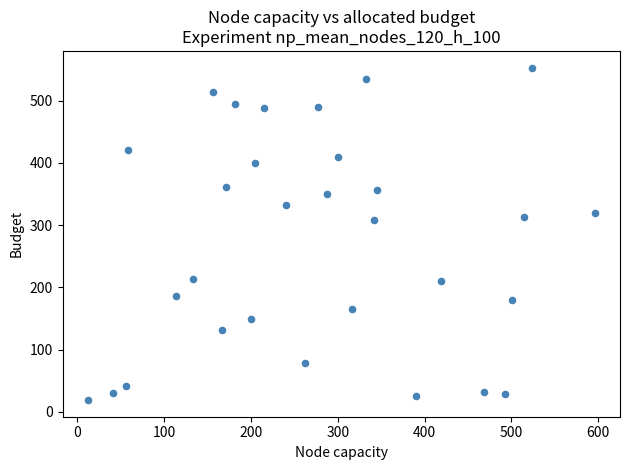

What is the range of X values (max minus min)?

584